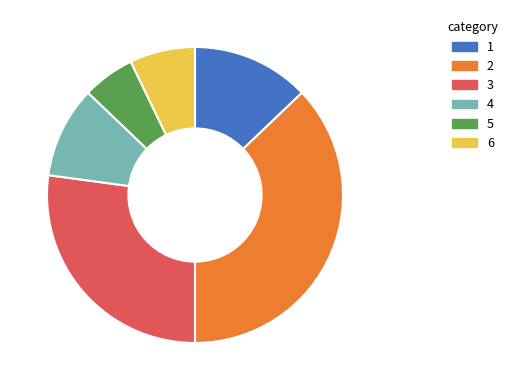

Does any single category account for the majority?

No